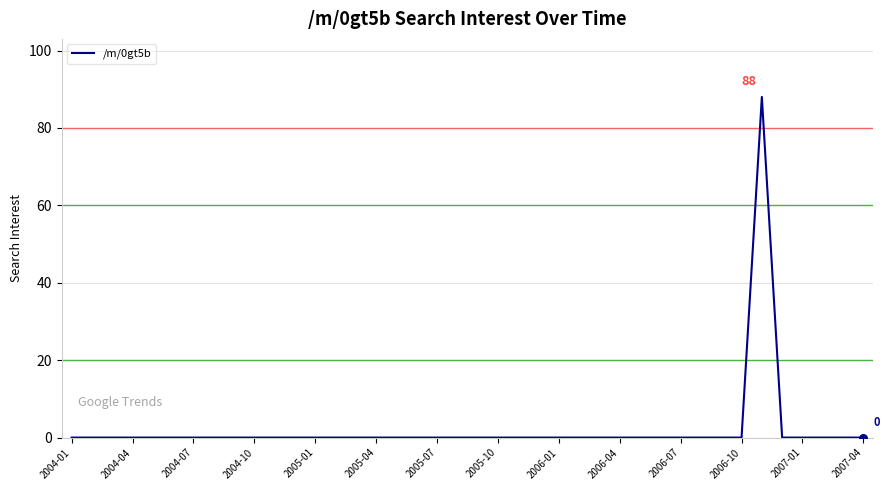

What is the difference between the maximum and minimum values?

88